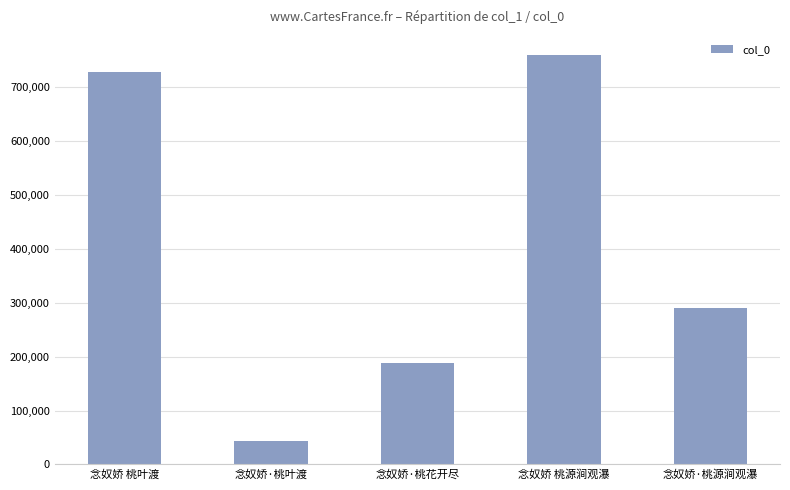

What is the label of the 3rd bar from the right?

念奴娇·桃花开尽